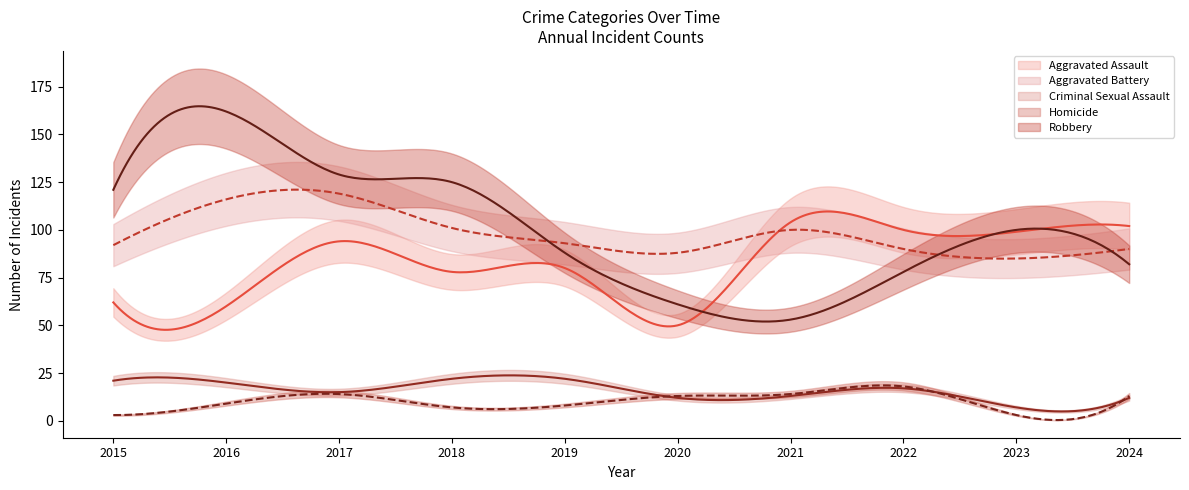

In Homicide, how many points are lower than both neighbors (excluding endpoints)?

2